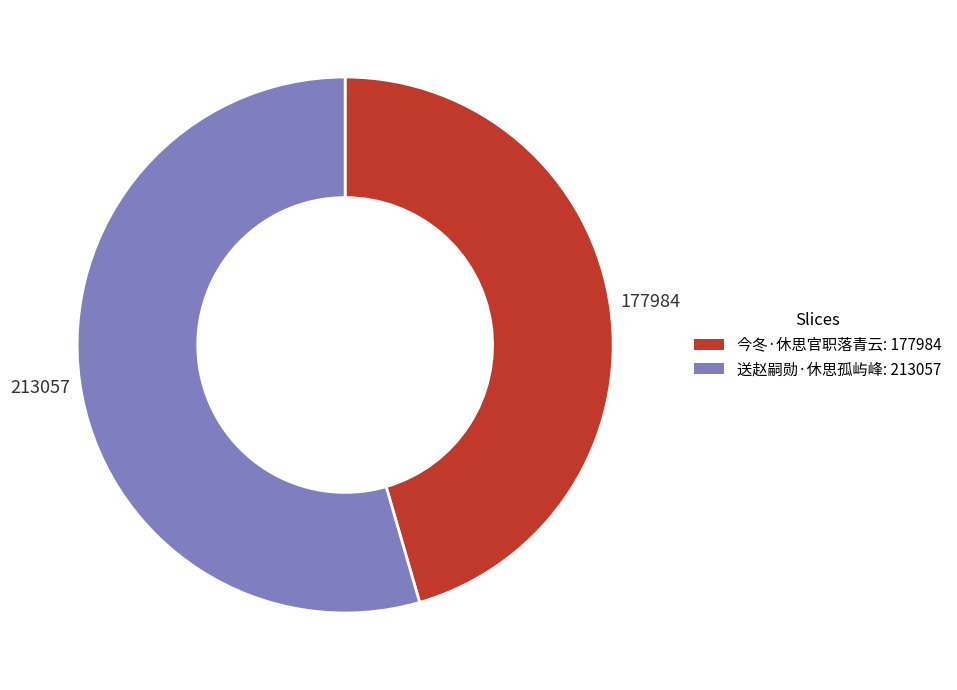

Do 送赵嗣勋·休思孤屿峰: 213057 and 今冬·休思官职落青云: 177984 together represent more than half of the pie?

Yes